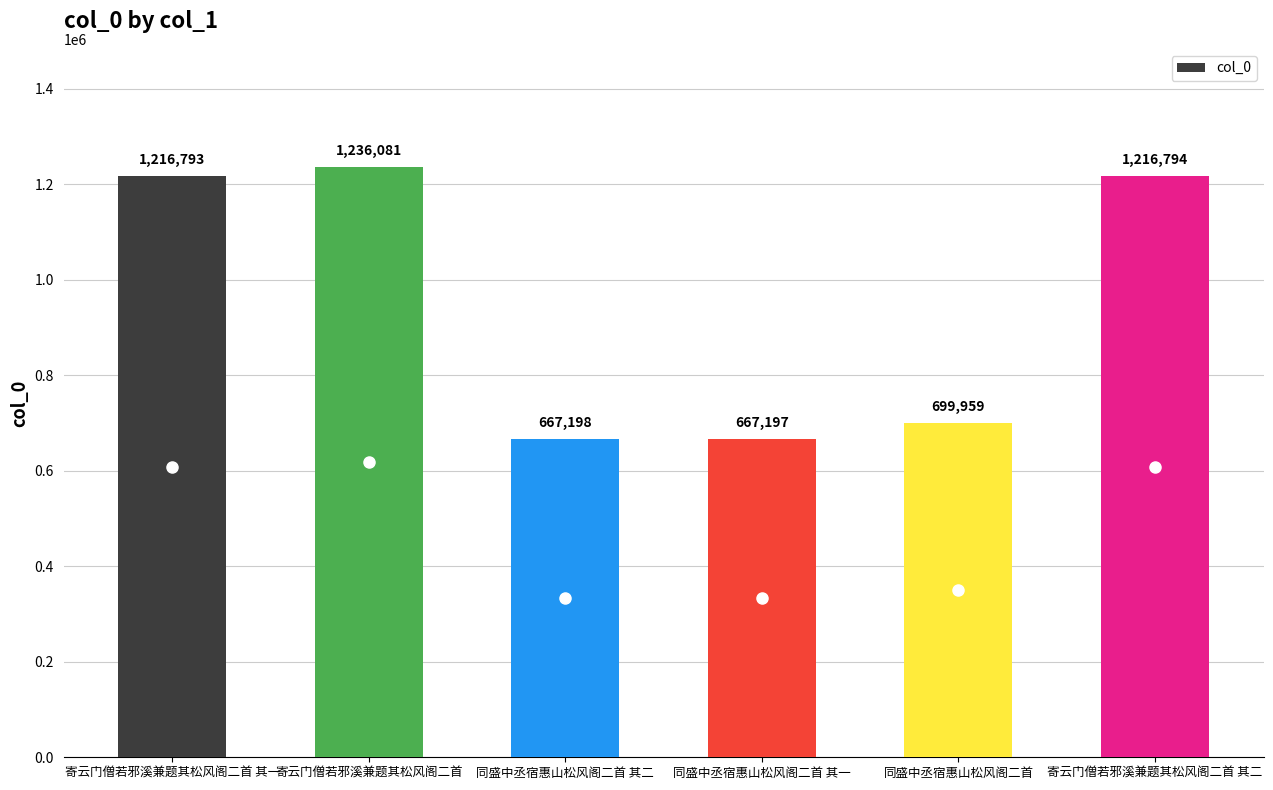

Count the number of data series in this chart.

1